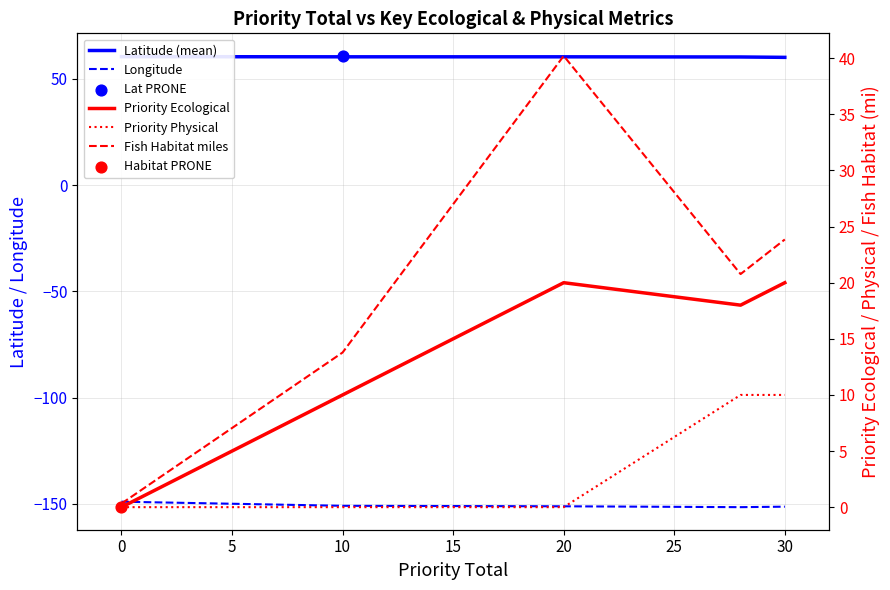

Which series has the widest spread of Y values?

Fish Habitat miles